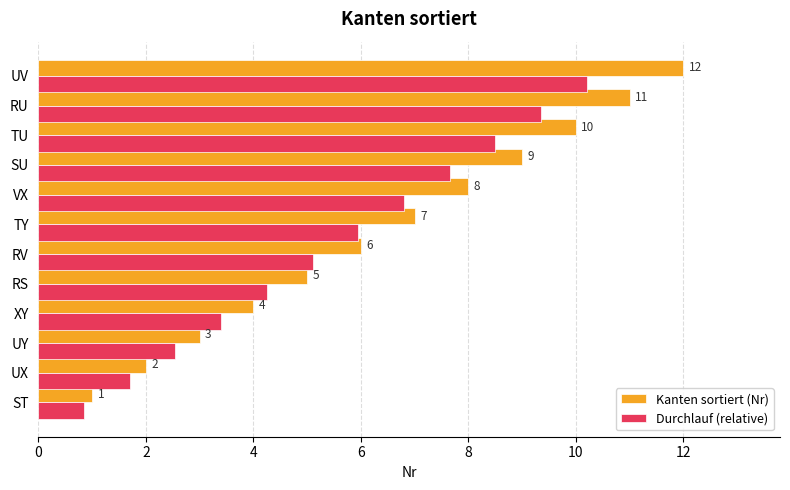

Where is Durchlauf (relative) nearest to the value 5?

RV